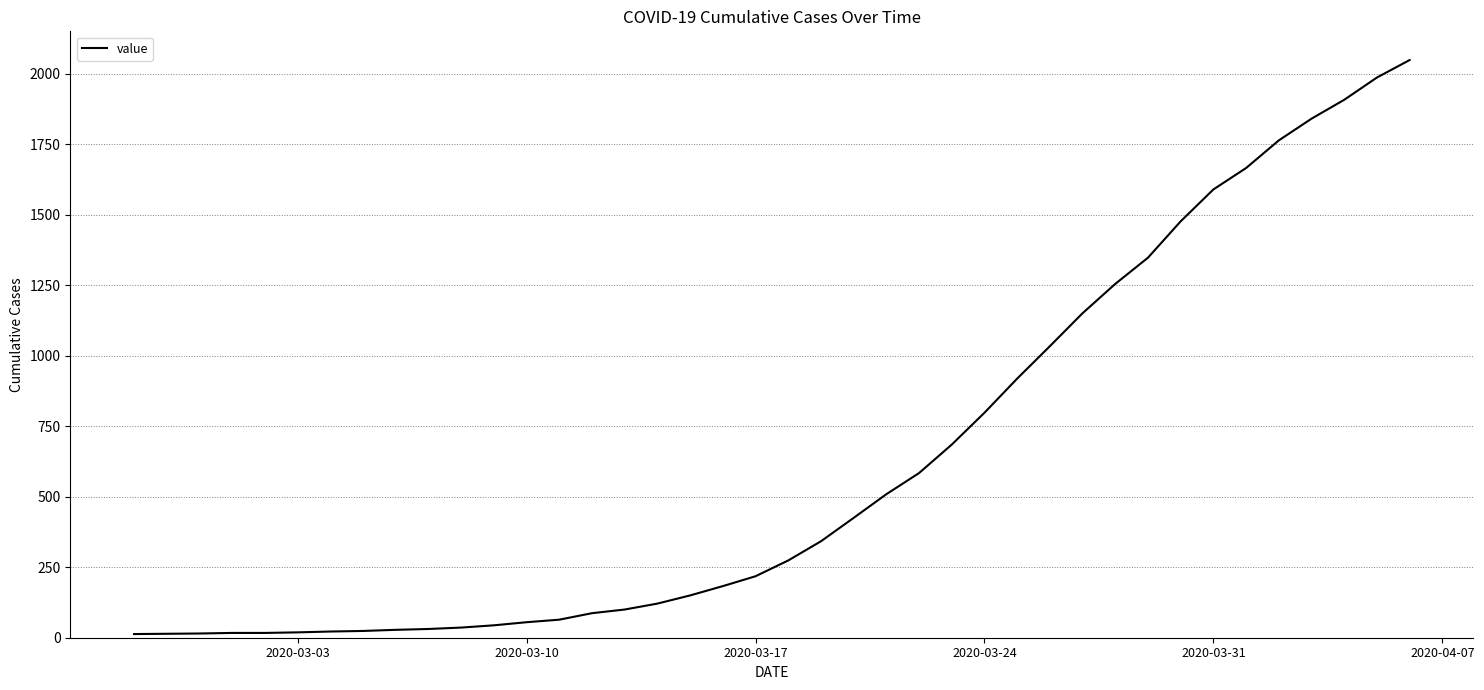

What is the difference between the maximum and minimum values?

2036